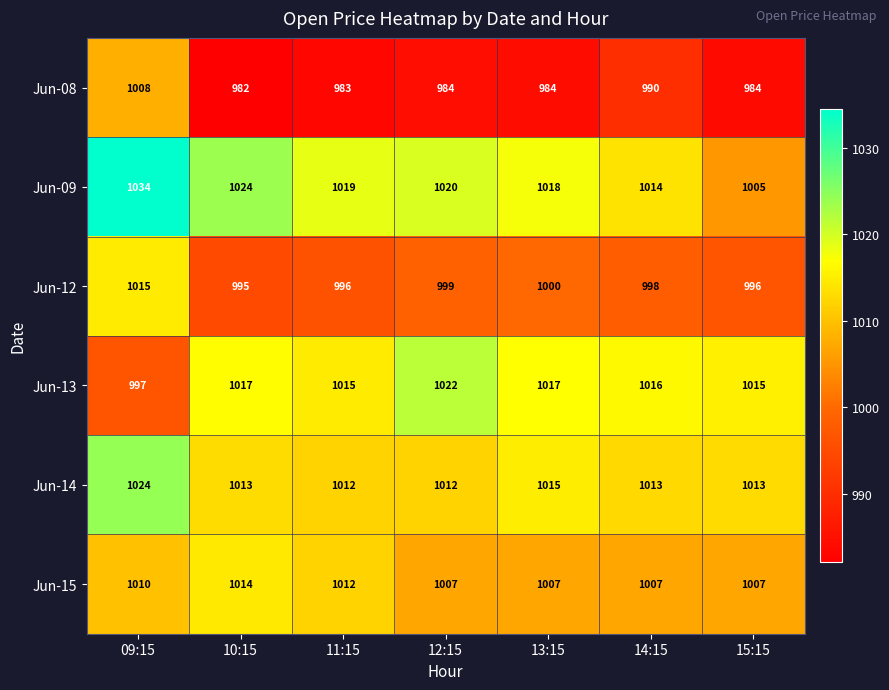

How many values in the Jun-12 series are below 998?

3